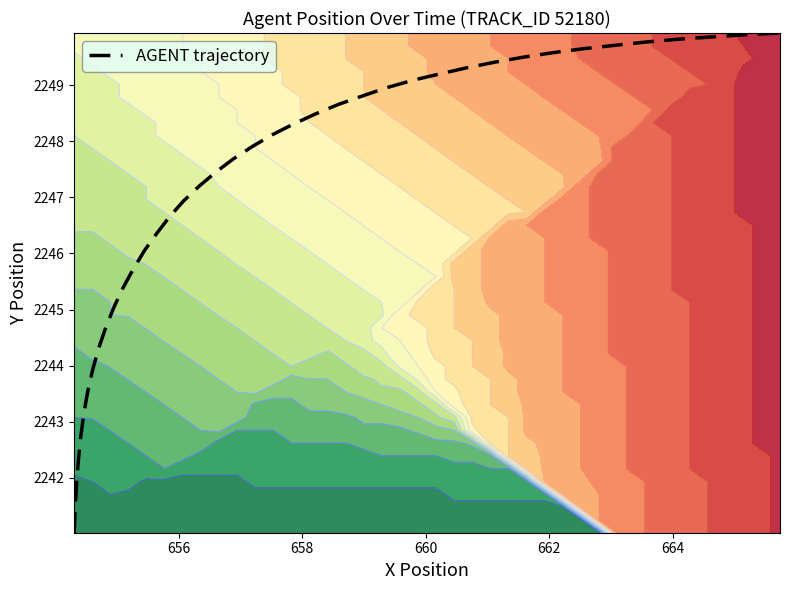

What is the highest value of the AGENT trajectory series?

2249.9